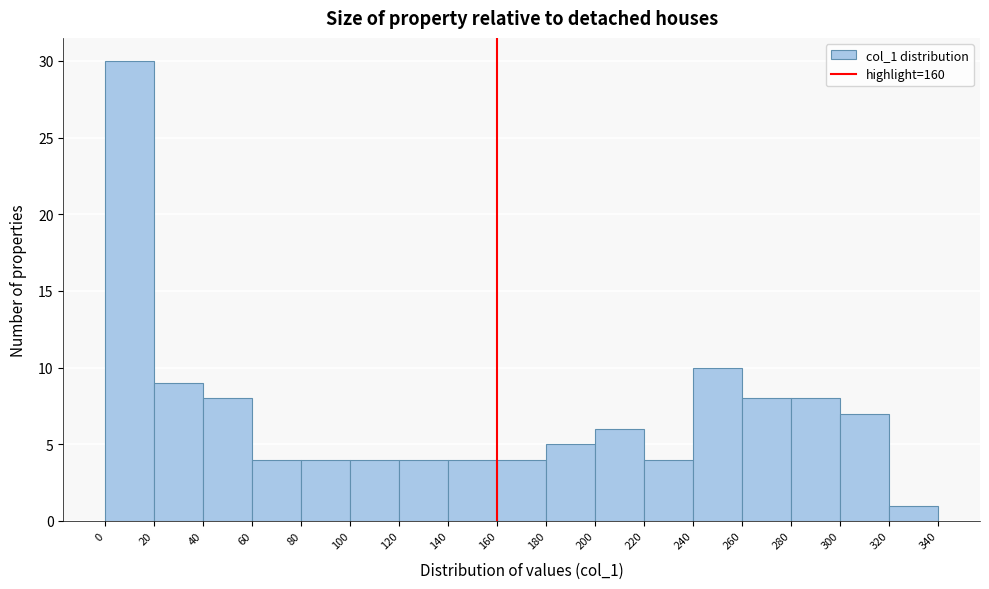

Reading left to right, transcribe this chart: for each bar, give the range it covers on the x-axis and its height. The values are not printed on the chart, so give them approximately, as read against the axis.

0 to 20: 30
20 to 40: 9
40 to 60: 8
60 to 80: 4
80 to 100: 4
100 to 120: 4
120 to 140: 4
140 to 160: 4
160 to 180: 4
180 to 200: 5
200 to 220: 6
220 to 240: 4
240 to 260: 10
260 to 280: 8
280 to 300: 8
300 to 320: 7
320 to 340: 1